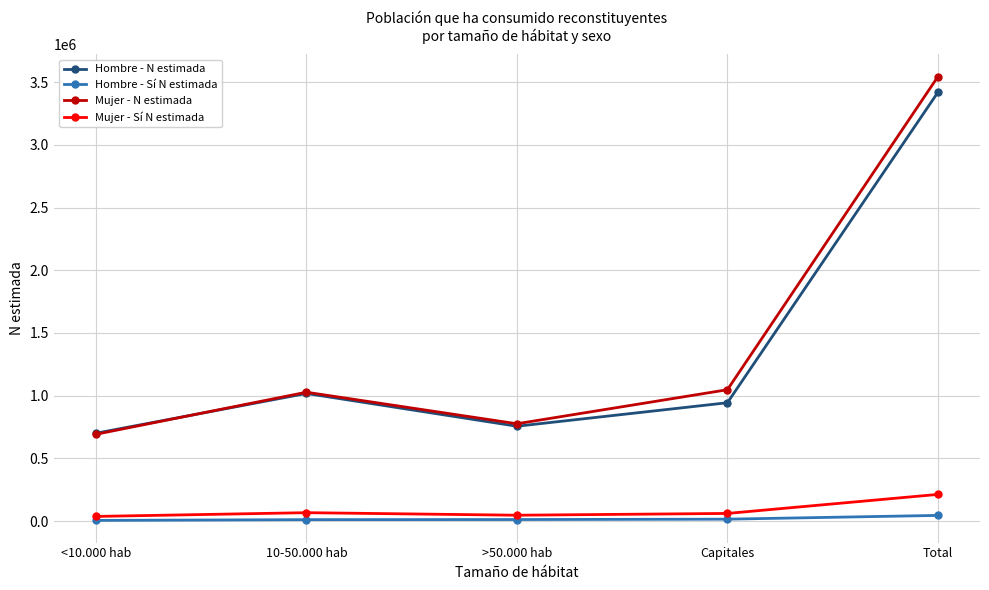

What is the lowest value of the Hombre - N estimada series?

700764